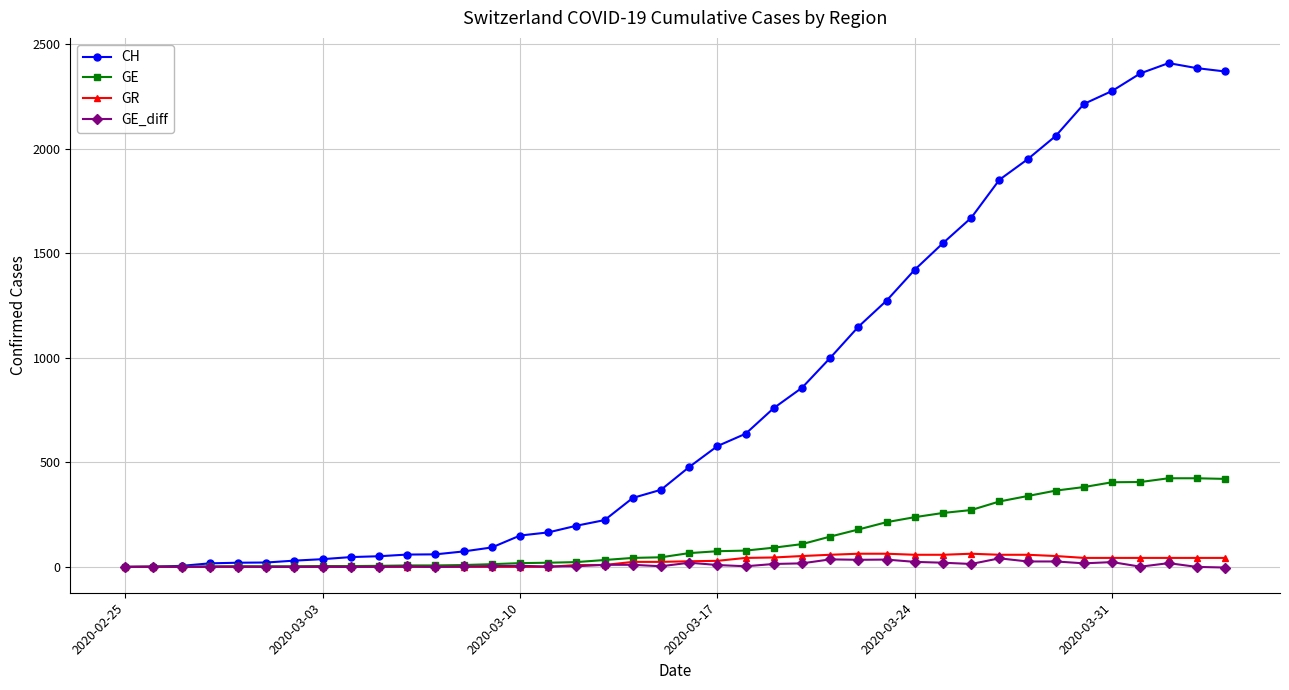

Which series has the largest total across all categories?

CH